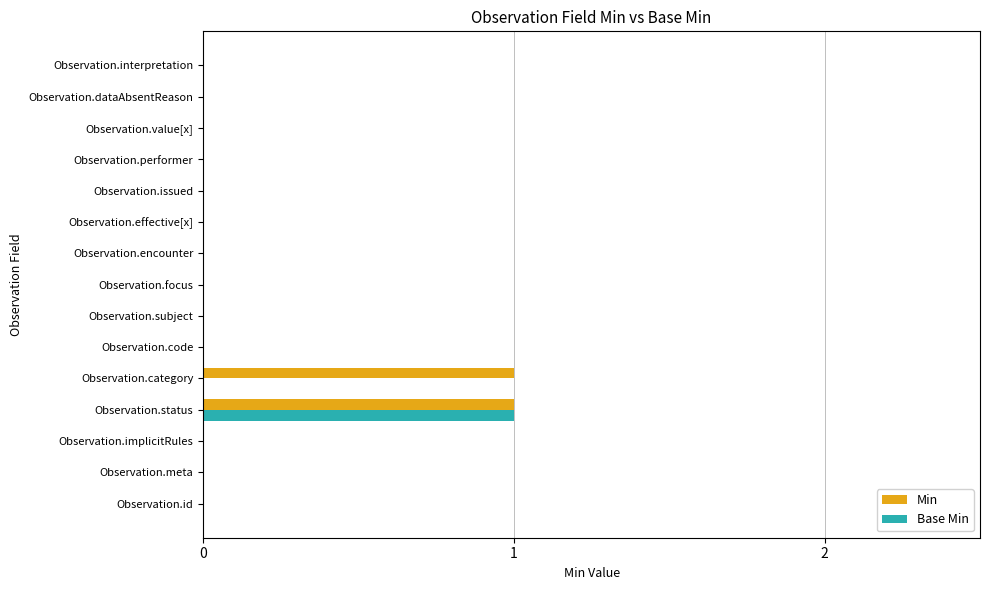

At which category is the sum across all series the highest?

Observation.status